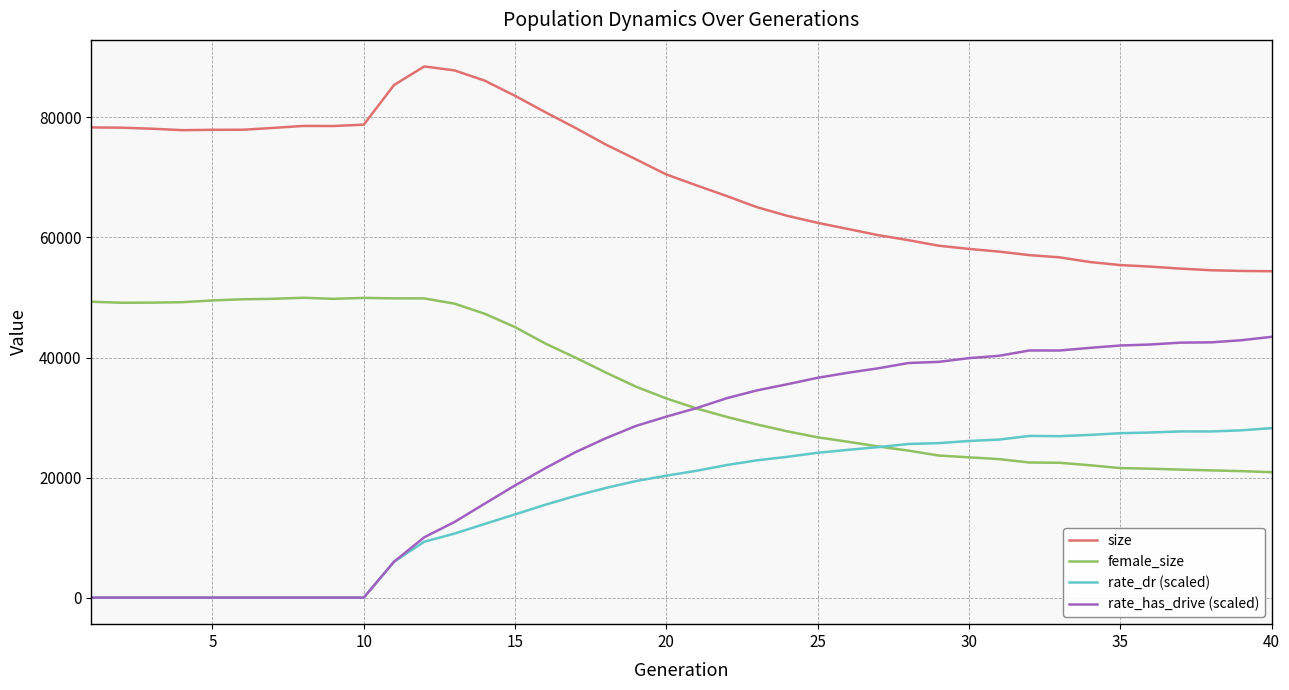

True or false: rate_dr (scaled) and size intersect in this chart.

False